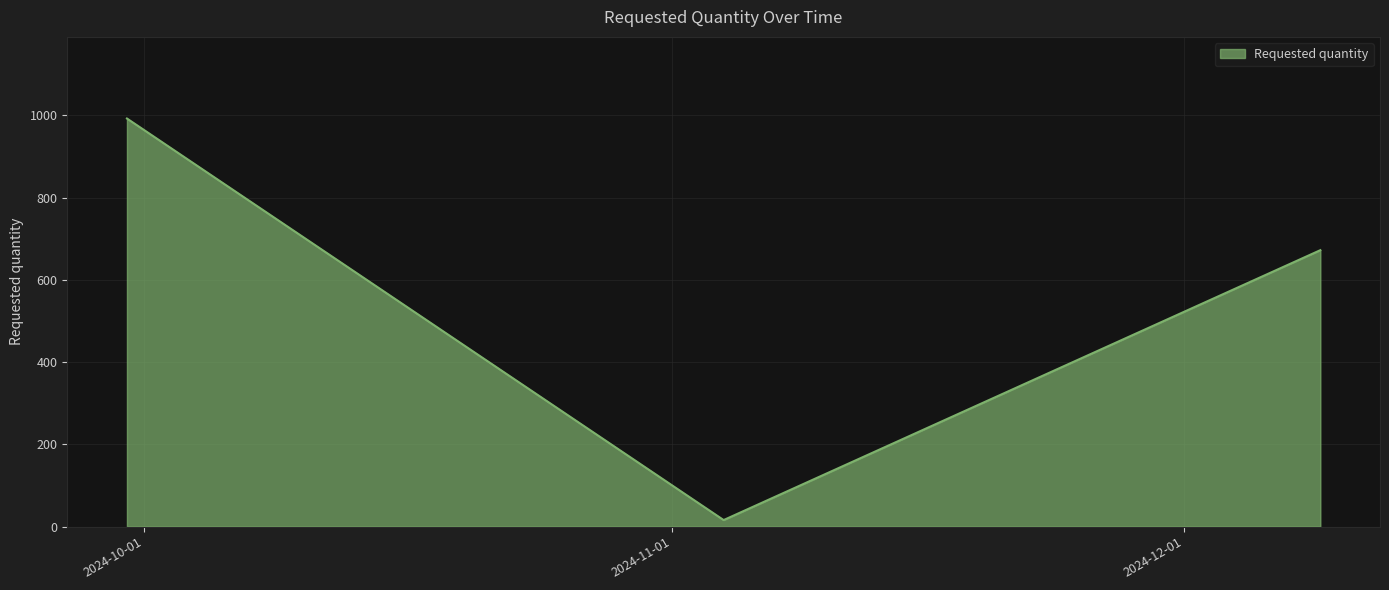

What is the maximum value shown in the chart?

992